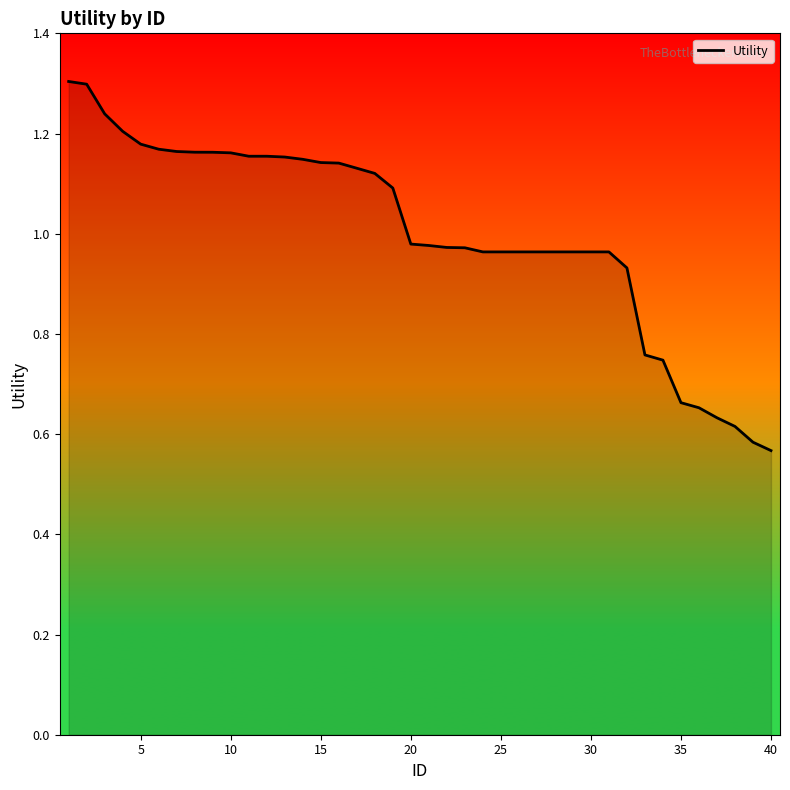

At which label is the value closest to 0?

40